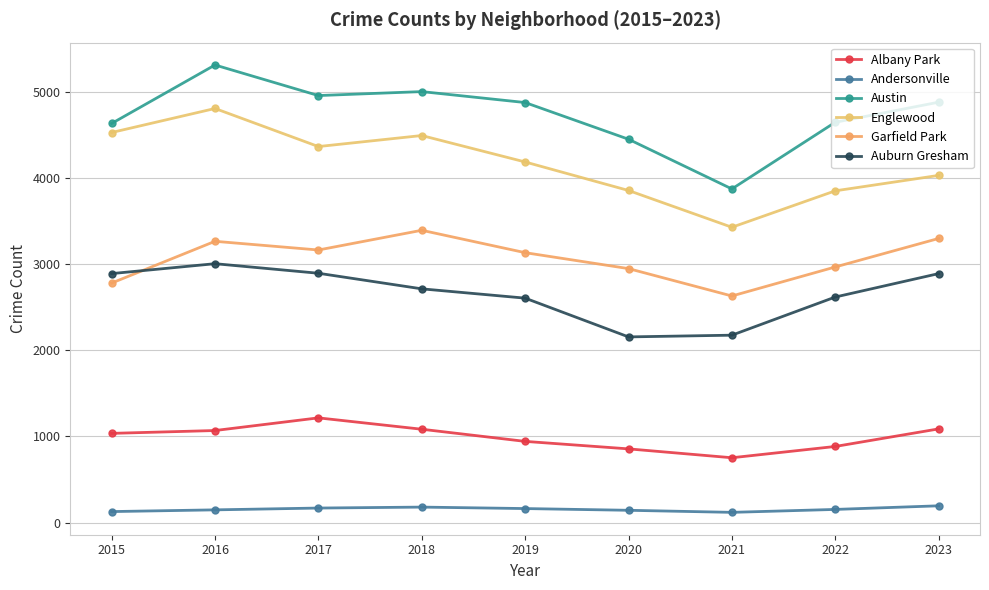

How many interior local valleys does the Austin series have?

2